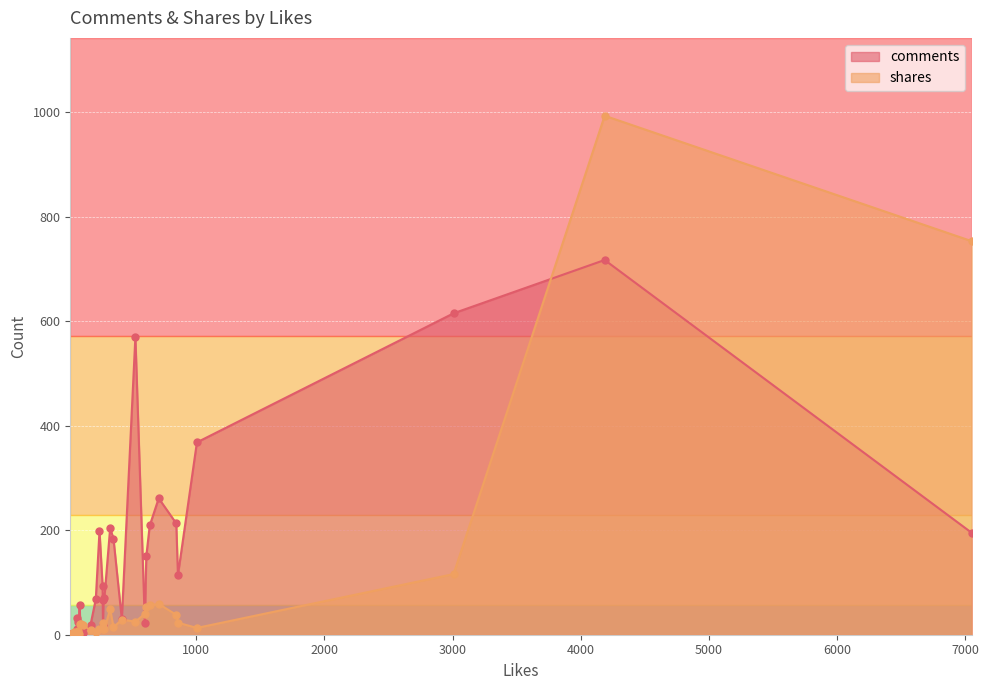

Is the value of shares at 707 greater than the value of comments at 46?

Yes